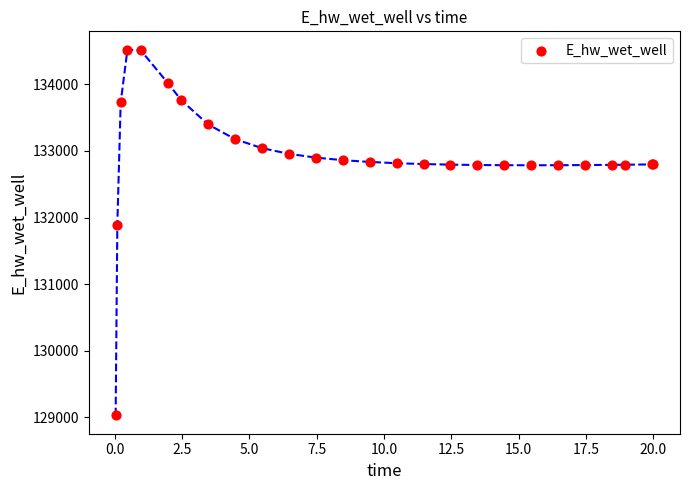

What Y value in the scatter plot is closest to 131774?

131893.8